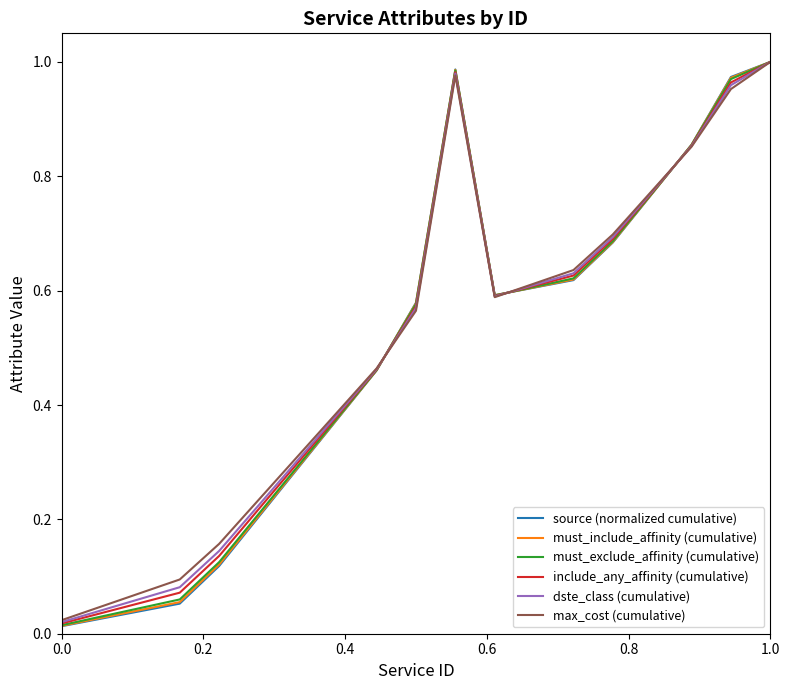

How many categories are shown in the chart?

19